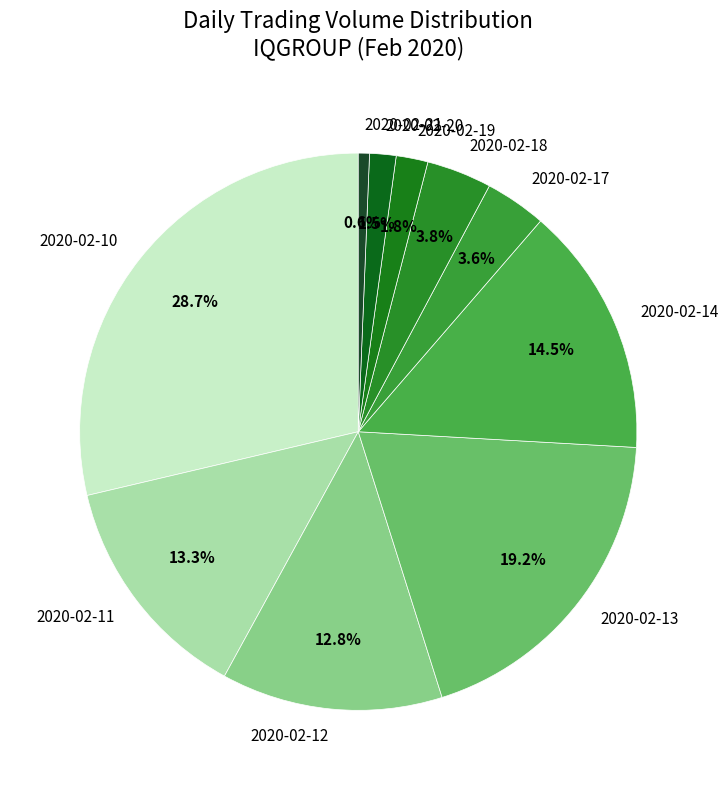

What portion of the pie excludes 2020-02-18?

96.2%